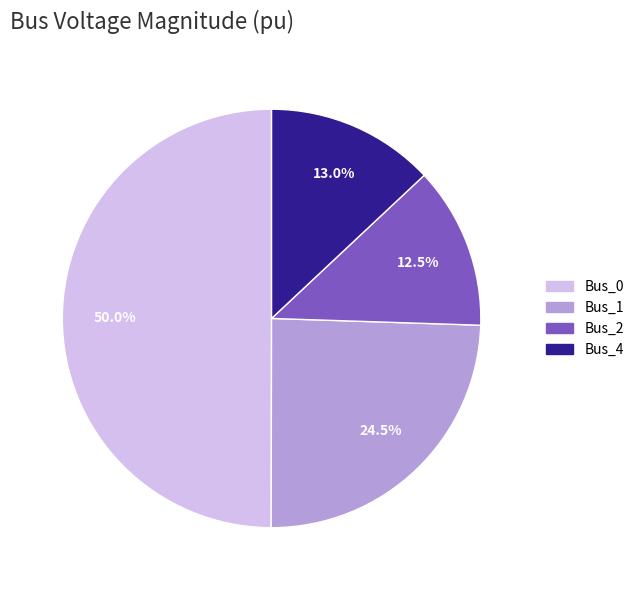

Rank the categories by value from lowest to highest.

Bus_2, Bus_4, Bus_1, Bus_0